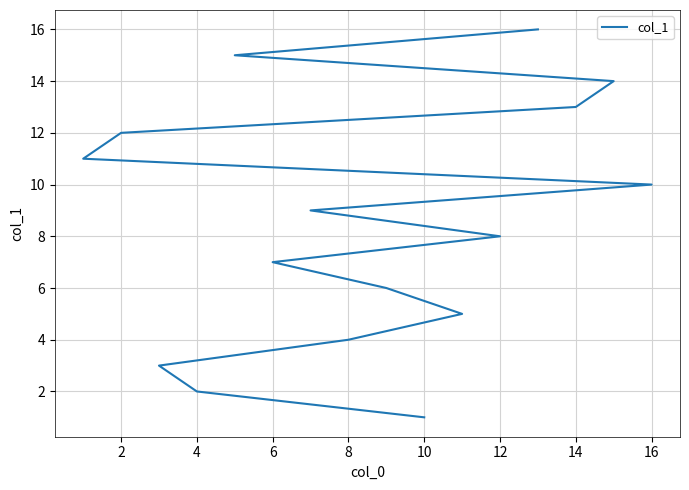

Does the chart display data point markers on the line(s)?

No